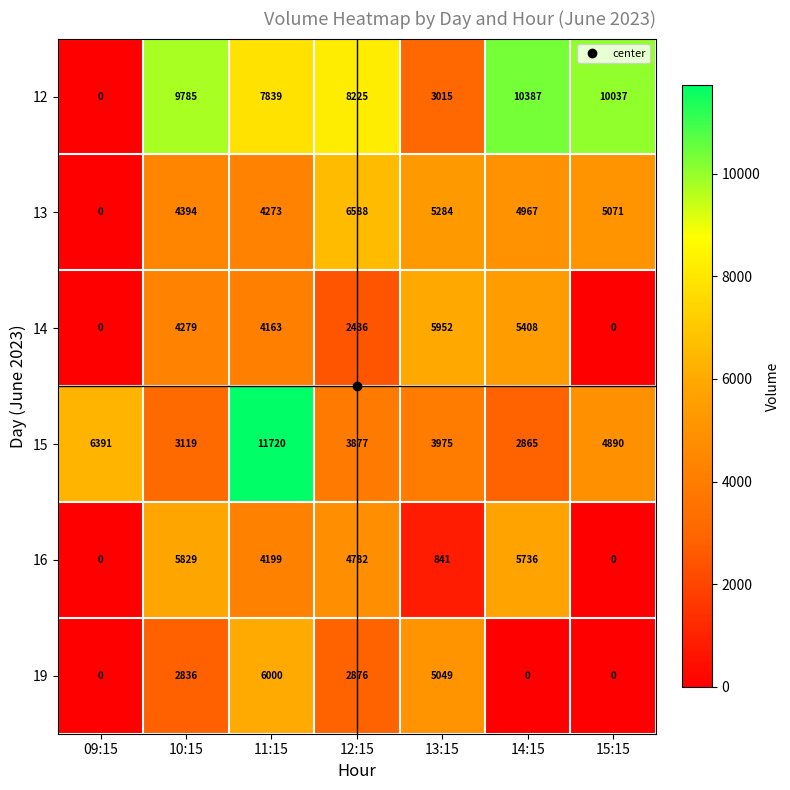

How many series are shown in this chart?

6